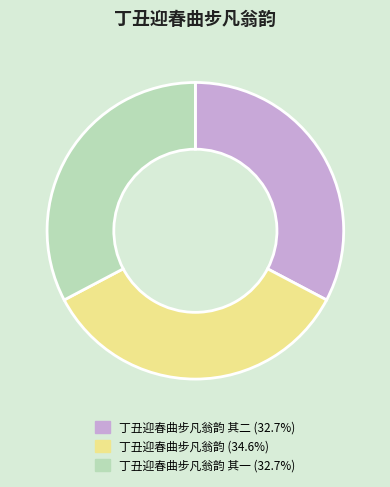

Do 丁丑迎春曲步凡翁韵 其二 (32.7%) and 丁丑迎春曲步凡翁韵 (34.6%) together represent more than half of the pie?

Yes